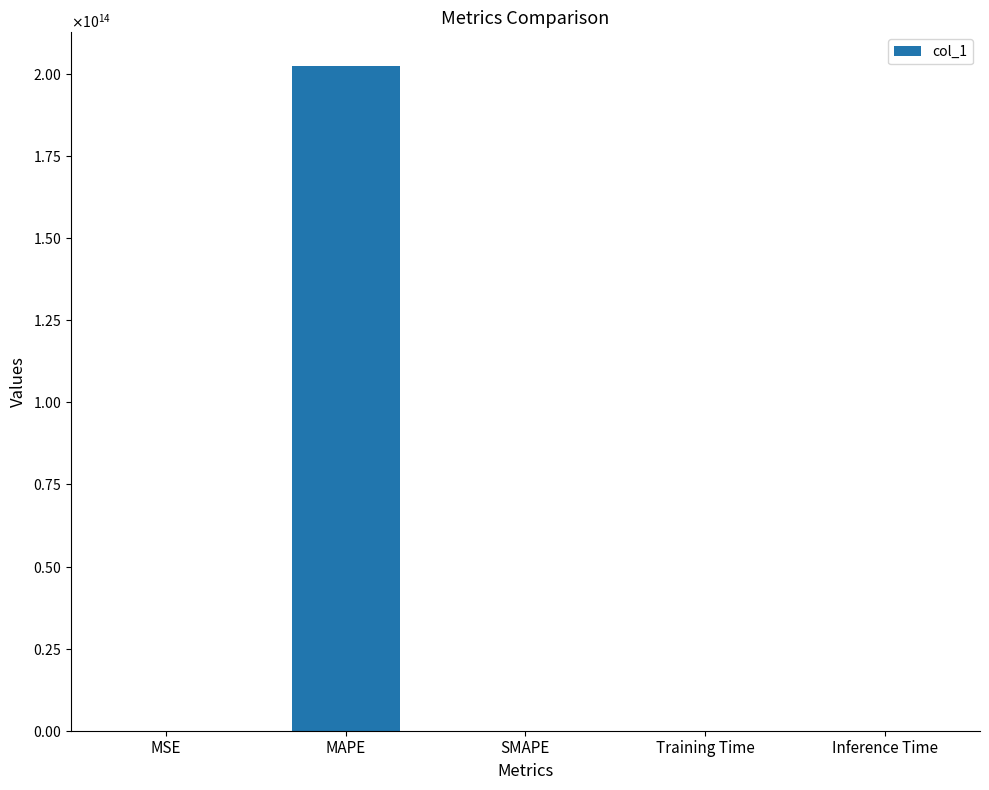

What is the maximum value shown in the chart?

202561800762203.2